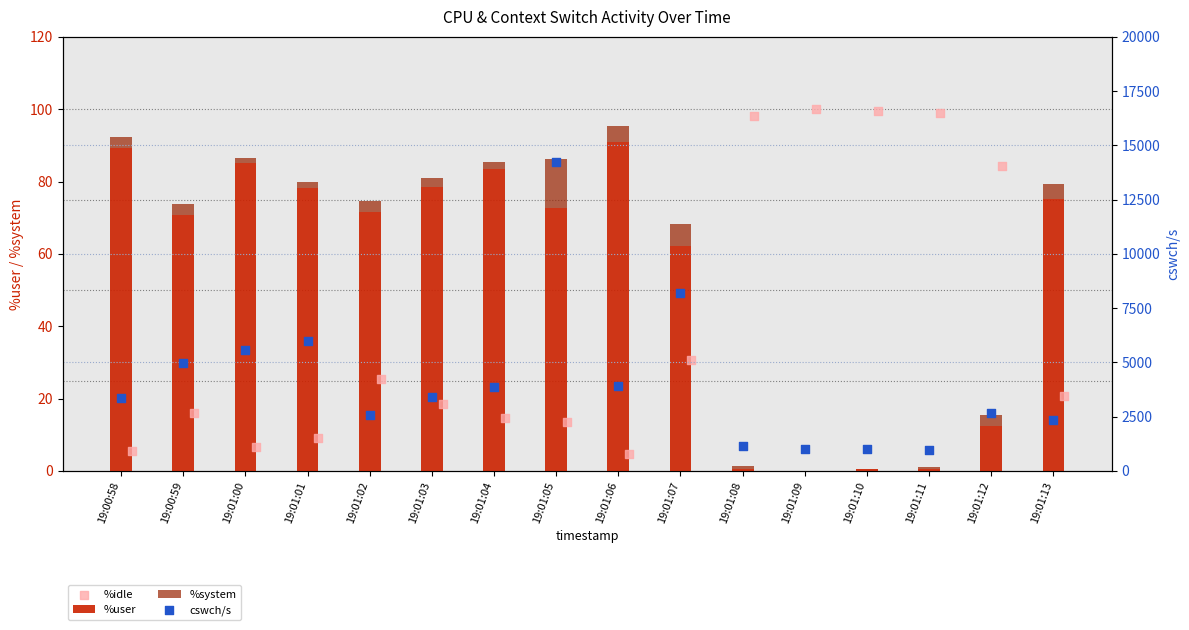

Which series has the largest total across all categories?

cswch/s